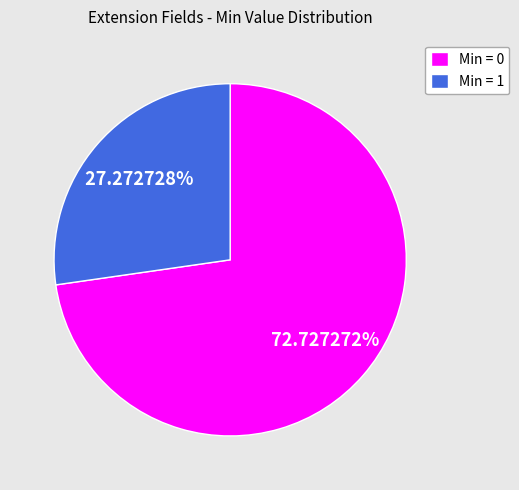

Do Min = 1 and Min = 0 together represent more than half of the pie?

Yes